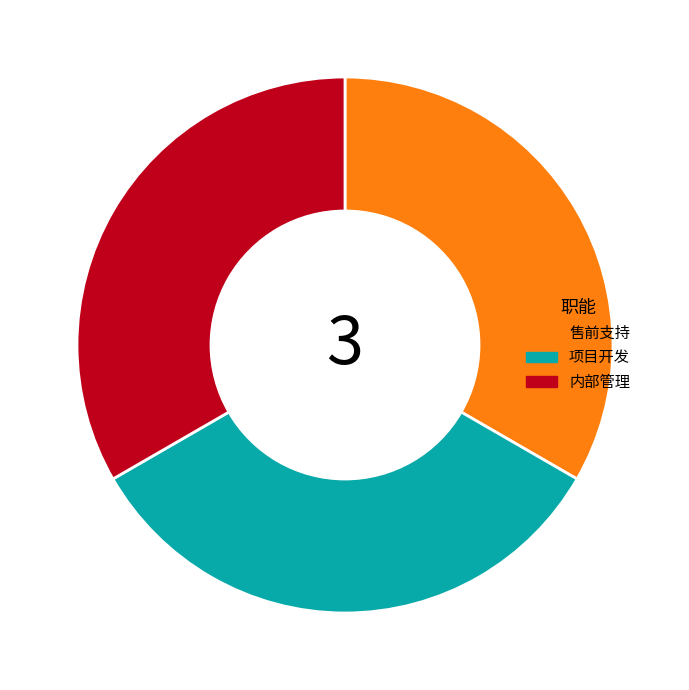

How many slices are in this pie chart?

3